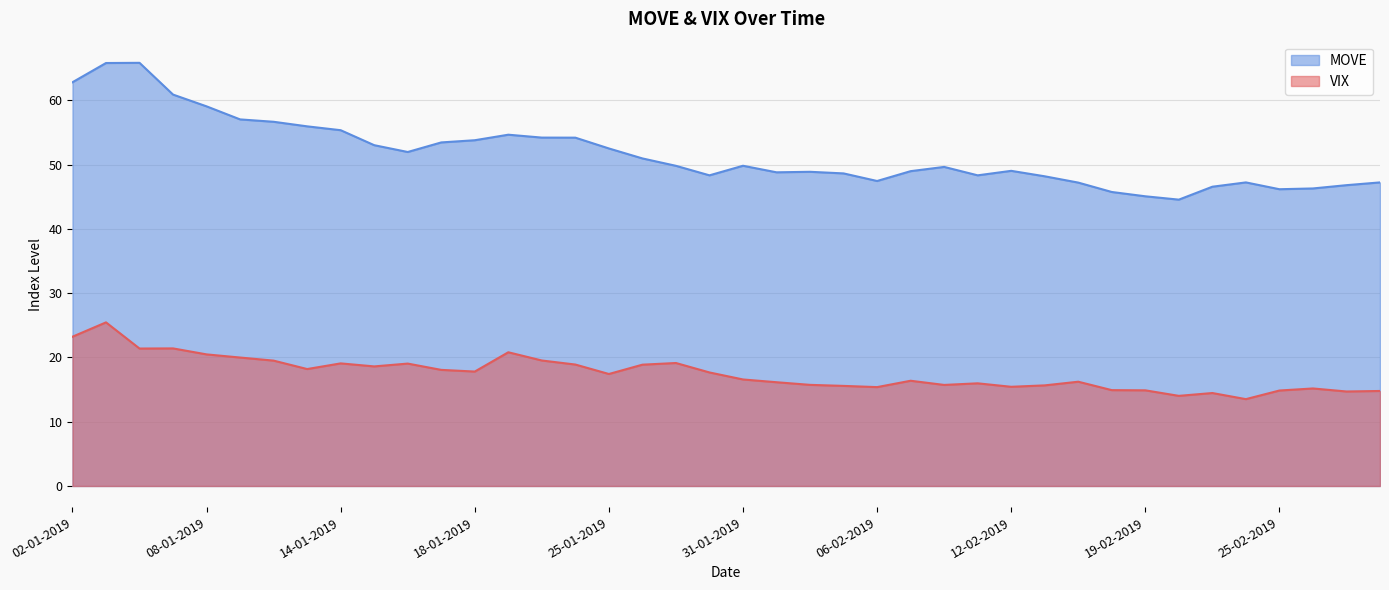

True or false: VIX and MOVE intersect in this chart.

False